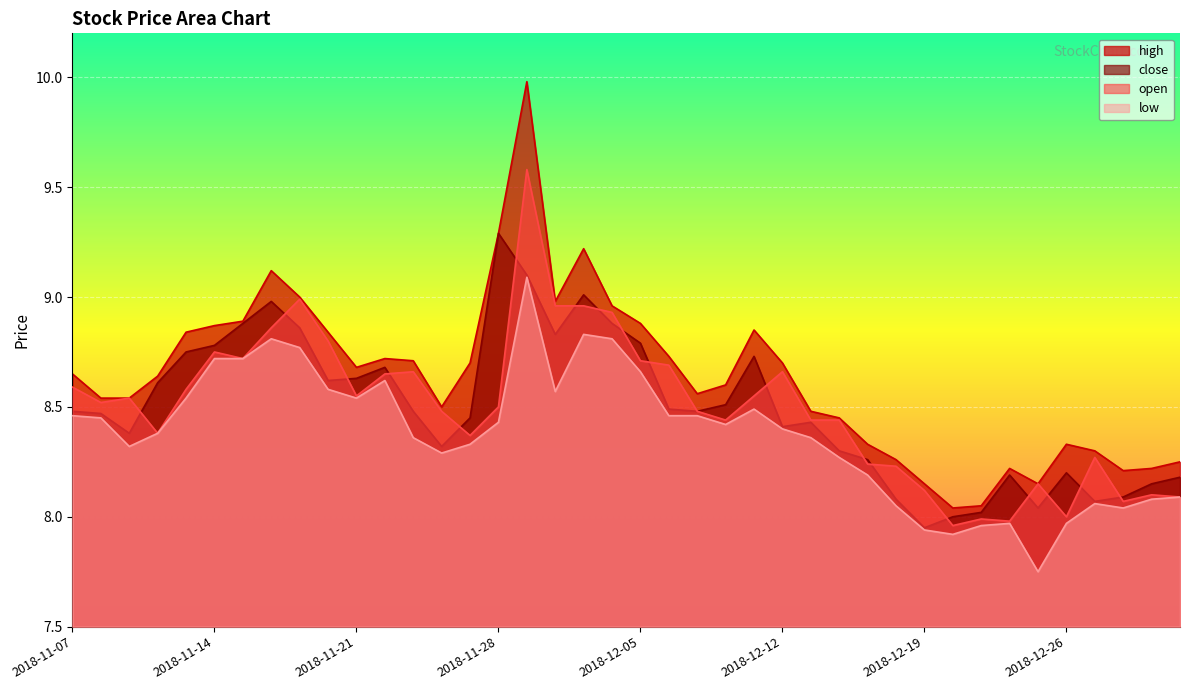

How many values in the low series exceed 8?

34